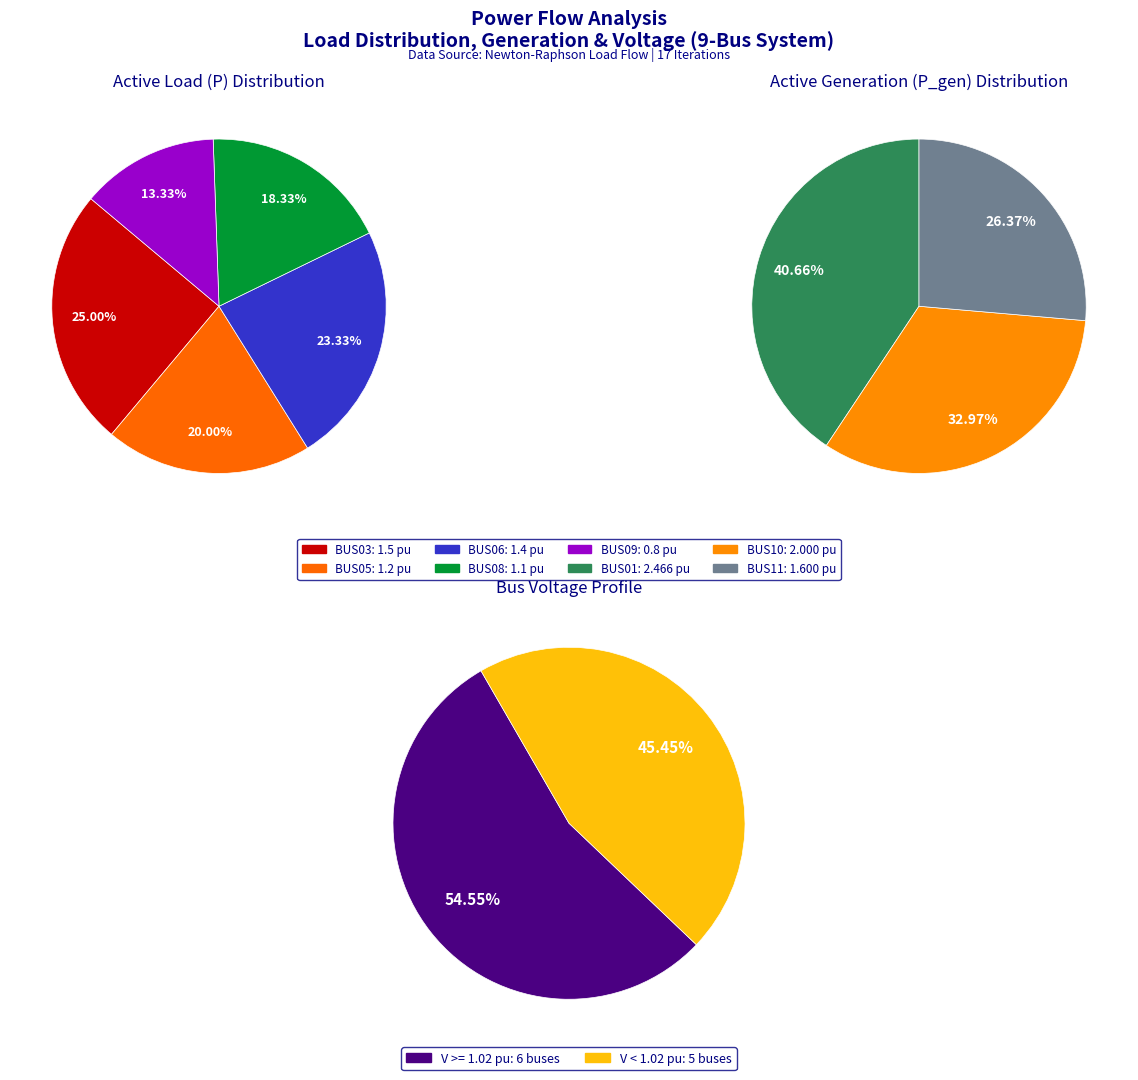

Combined, what portion of the pie is BUS11 and BUS08?

18.3%